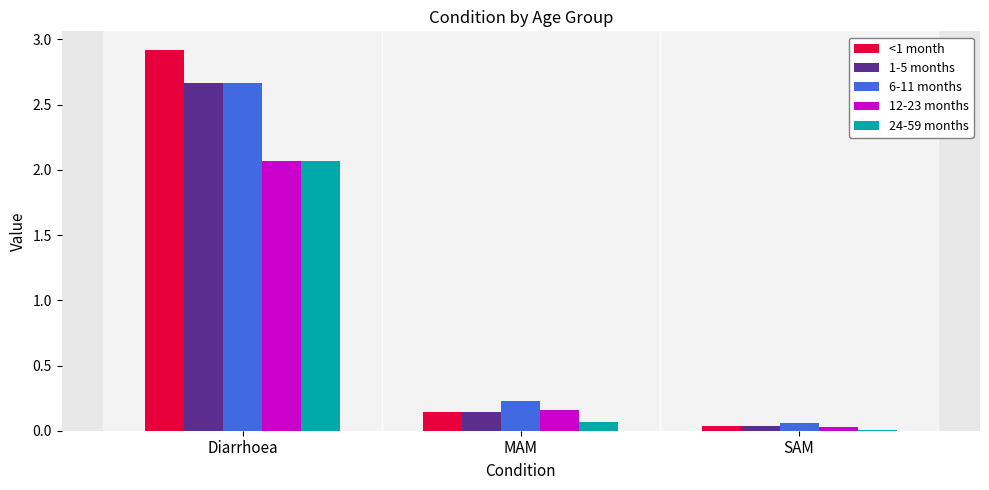

What is the sum of all <1 month values?

3.1